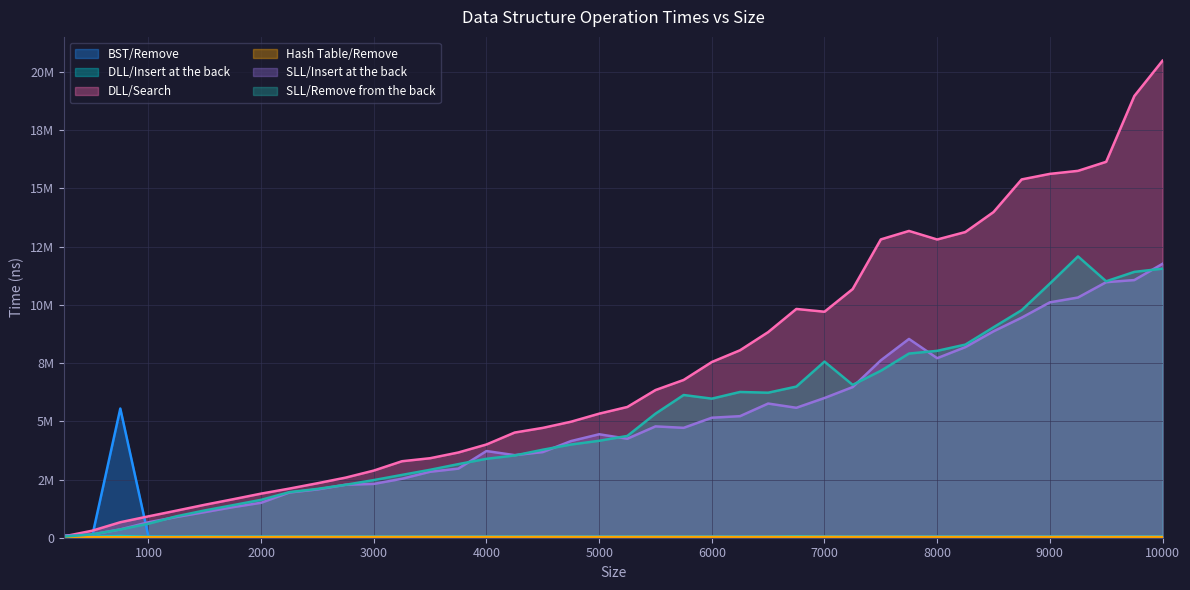

Reading left to right, list all the values displayed in this chart.

BST/Remove: 250=46447	500=52780	750=5547790	1000=49697	1250=38485	1500=37948	1750=38864	2000=40127	2250=40951	2500=41185	2750=41629	3000=43051	3250=42720	3500=44358	3750=43828	4000=44532	4250=45041	4500=45305	4750=45896	5000=47157	5250=47110	5500=47840	5750=47410	6000=48076	6250=49525	6500=49306	6750=49762	7000=48935	7250=49851	7500=50460	7750=51715	8000=51713	8250=52837	8500=52754	8750=53695	9000=52165	9250=53244	9500=55245	9750=54156	10000=55228
DLL/Insert at the back: 250=96058	500=44337	750=73696	1000=41687	1250=38877	1500=47620	1750=39348	2000=40131	2250=39995	2500=40555	2750=40640	3000=39133	3250=39801	3500=37824	3750=38114	4000=38096	4250=39645	4500=37405	4750=37530	5000=36681	5250=37755	5500=38014	5750=36768	6000=37830	6250=35888	6500=36434	6750=56089	7000=40479	7250=37463	7500=36641	7750=38064	8000=37631	8250=37553	8500=37723	8750=35262	9000=35806	9250=34056	9500=35908	9750=37364	10000=36306
DLL/Search: 250=58036	500=300892	750=664956	1000=918299	1250=1164727	1500=1415657	1750=1651778	2000=1894064	2250=2109613	2500=2340052	2750=2581741	3000=2883938	3250=3284757	3500=3414758	3750=3660413	4000=4004584	4250=4517109	4500=4717578	4750=4981326	5000=5327863	5250=5615560	5500=6341758	5750=6775854	6000=7546377	6250=8049699	6500=8830155	6750=9825120	7000=9705902	7250=10679408	7500=12812373	7750=13175738	8000=12808198	8250=13128048	8500=13985934	8750=15388450	9000=15626426	9250=15756388	9500=16144668	9750=18971120	10000=20485453
Hash Table/Remove: 250=22038	500=23094	750=24198	1000=24664	1250=25031	1500=26606	1750=27574	2000=28085	2250=31829	2500=31334	2750=31518	3000=31791	3250=31853	3500=33142	3750=31441	4000=31787	4250=31197	4500=34349	4750=32979	5000=31948	5250=32160	5500=33105	5750=32636	6000=33019	6250=30621	6500=32640	6750=30765	7000=34343	7250=32270	7500=34136	7750=32874	8000=31872	8250=31870	8500=30146	8750=33852	9000=32141	9250=35302	9500=30156	9750=32697	10000=32646
SLL/Insert at the back: 250=79283	500=140567	750=358103	1000=663536	1250=891679	1500=1100415	1750=1313050	2000=1501130	2250=1942436	2500=2074568	2750=2275792	3000=2311426	3250=2532376	3500=2833119	3750=2968027	4000=3722633	4250=3547044	4500=3679242	4750=4151060	5000=4443456	5250=4251627	5500=4781671	5750=4719577	6000=5153654	6250=5220414	6500=5762816	6750=5580486	7000=6000622	7250=6470177	7500=7619210	7750=8537153	8000=7711061	8250=8185312	8500=8864457	8750=9451731	9000=10108732	9250=10316385	9500=10975124	9750=11065610	10000=11763037
SLL/Remove from the back: 250=50645	500=144912	750=354349	1000=600476	1250=922535	1500=1172810	1750=1398263	2000=1627494	2250=1956236	2500=2097486	2750=2273796	3000=2475862	3250=2697873	3500=2917741	3750=3160729	4000=3388838	4250=3532485	4500=3780029	4750=4002173	5000=4163458	5250=4371317	5500=5327680	5750=6129177	6000=5972771	6250=6259707	6500=6228371	6750=6490999	7000=7563984	7250=6565119	7500=7169457	7750=7909602	8000=8026415	8250=8294392	8500=9037656	8750=9773038	9000=10913613	9250=12081946	9500=11013325	9750=11417239	10000=11555418